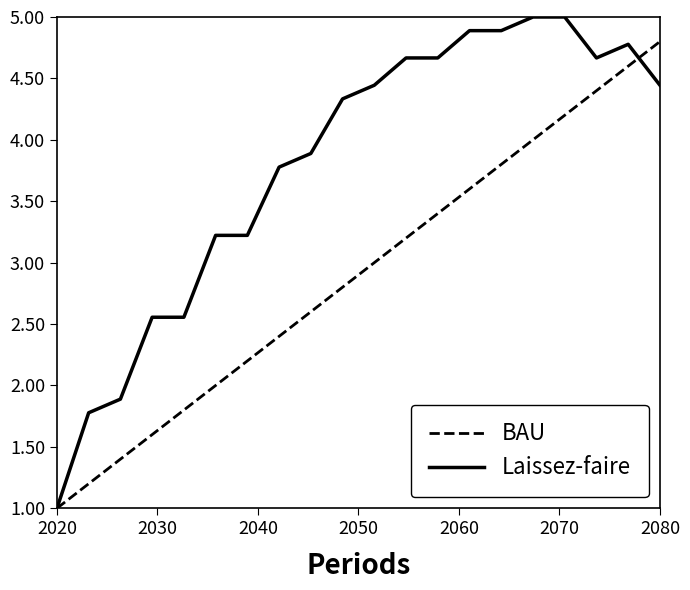

What is the highest value of the Laissez-faire series?

5.0